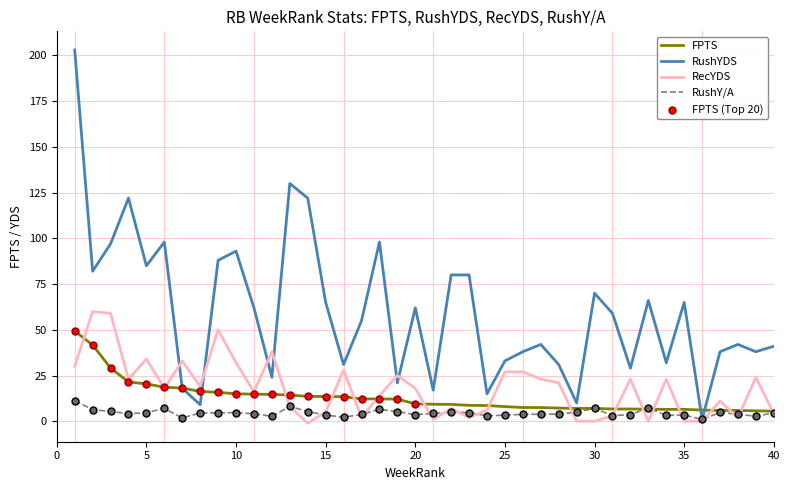

Which series has the largest Y range (max minus min)?

RushYDS